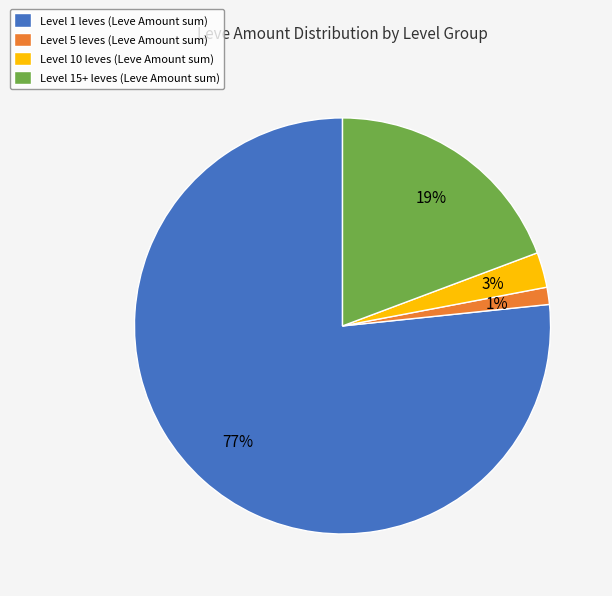

What is the smallest slice in the pie chart?

Level 5 leves (Leve Amount sum)